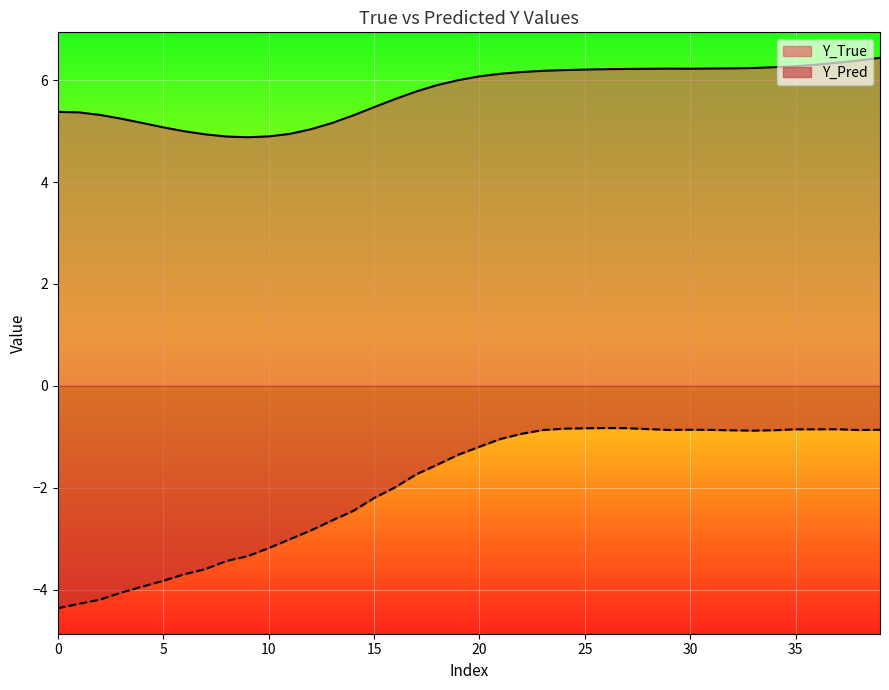

Where is the first local minimum for Y_Pred?

29